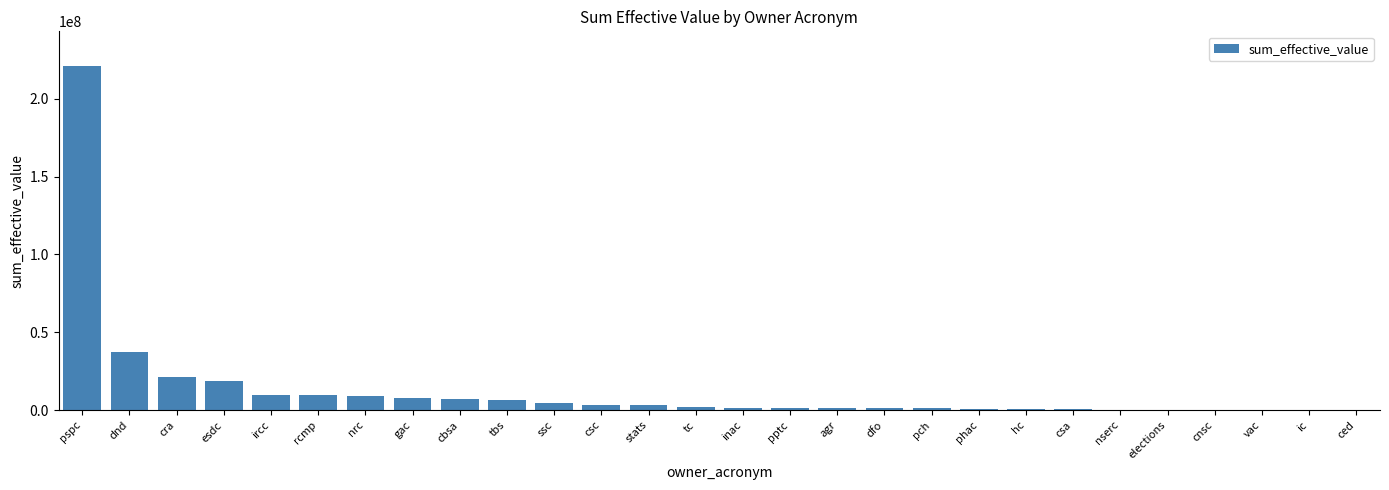

What is the greatest value displayed?

221317217.3